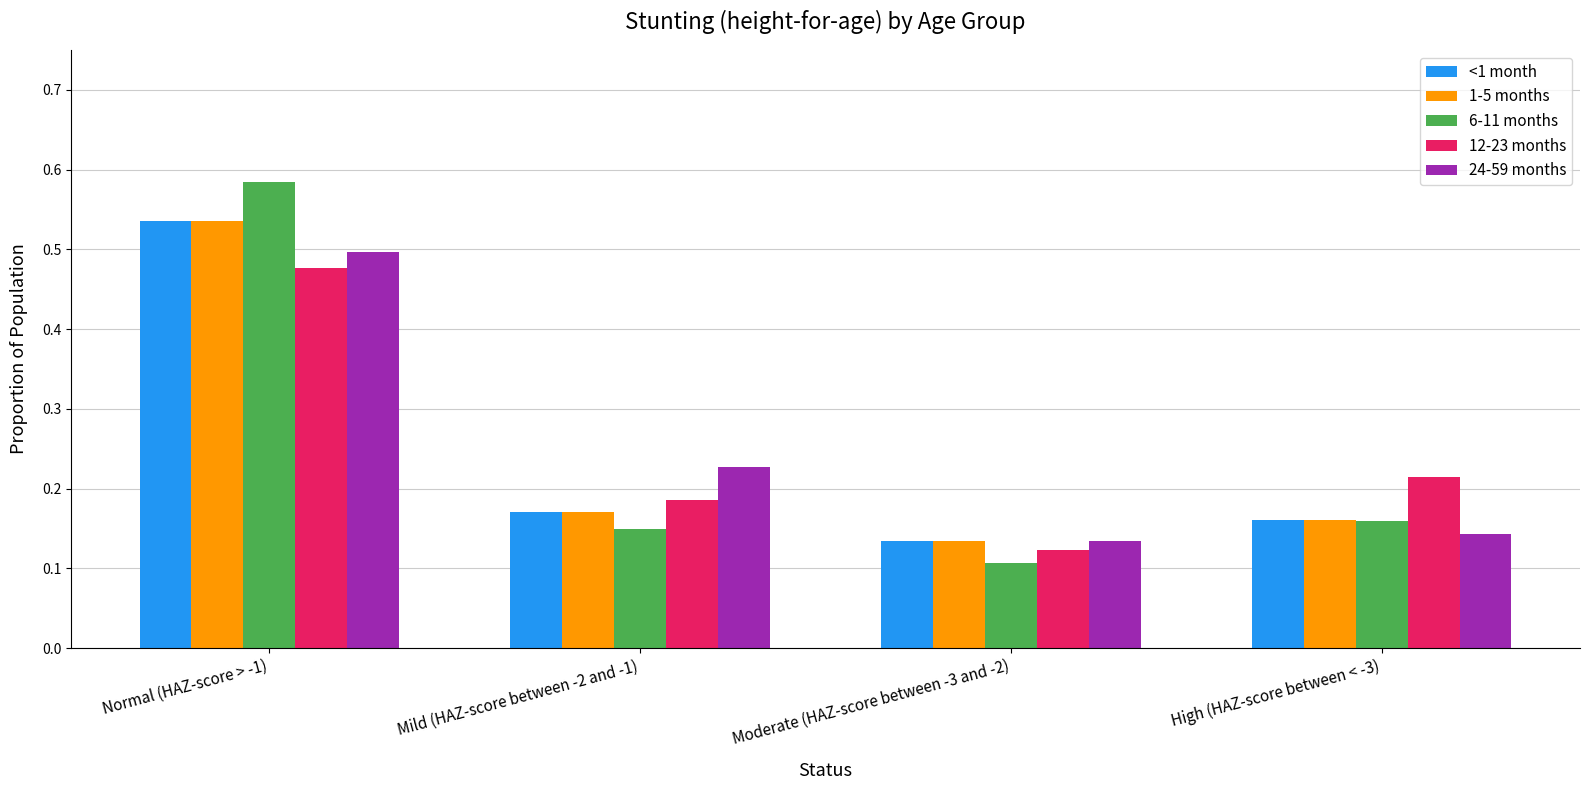

Where is 12-23 months nearest to the value 0?

Moderate (HAZ-score between -3 and -2)